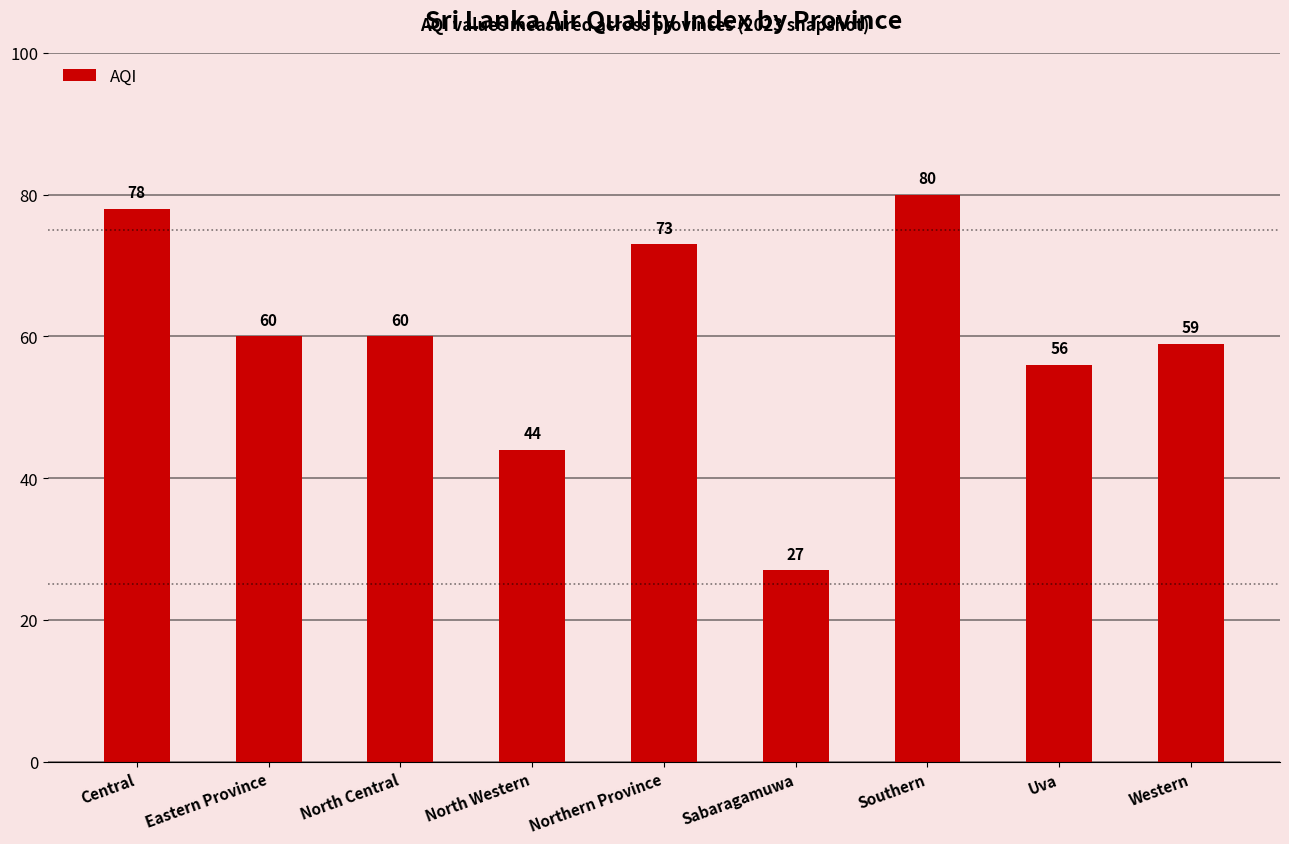

Between Eastern Province and Southern, which is larger?

Southern